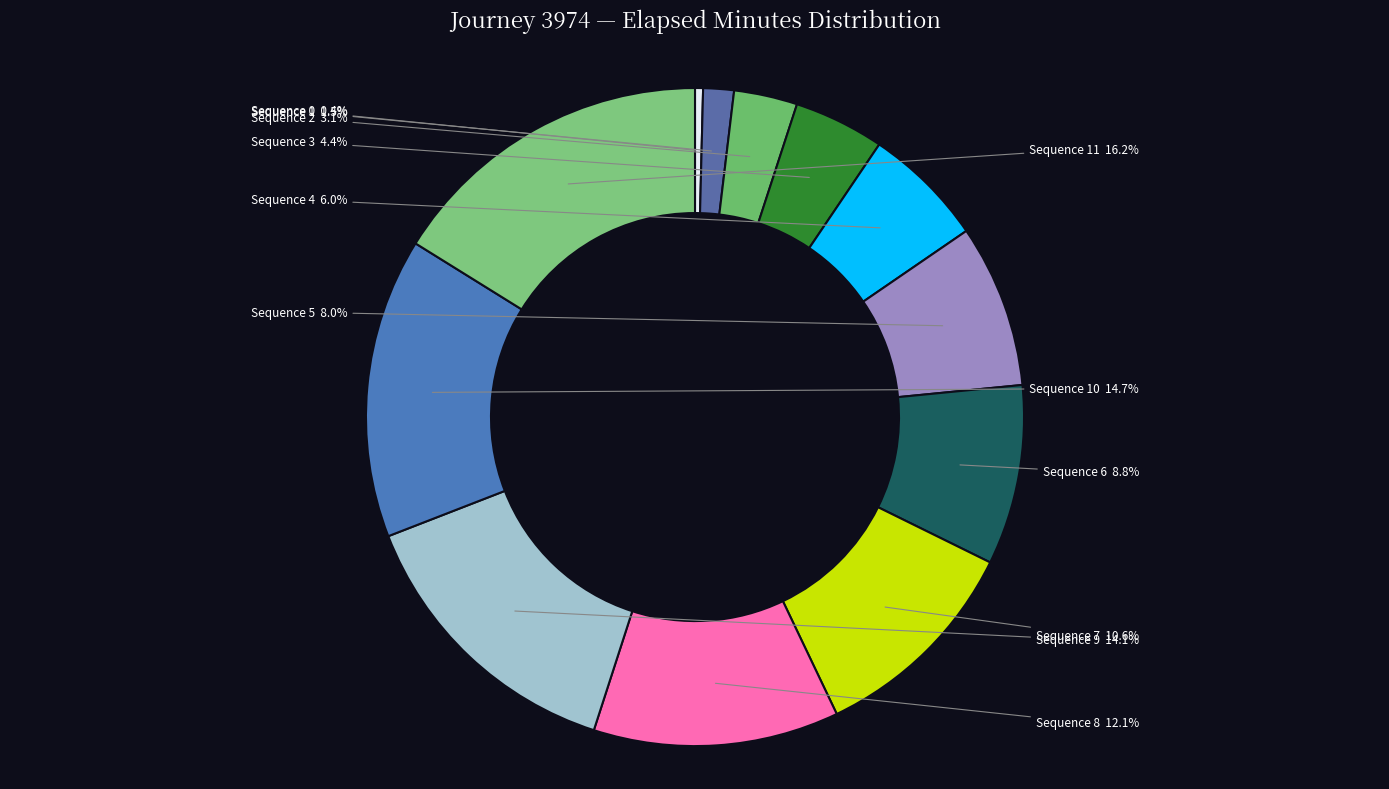

Which category has the biggest portion of the pie?

11